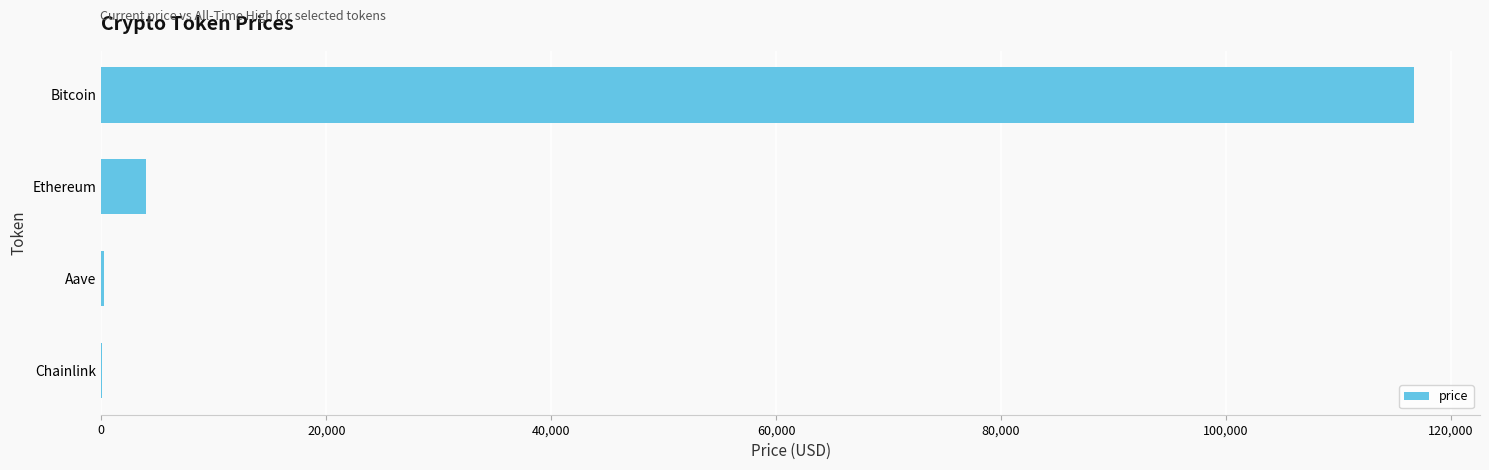

What is the sum of all values?

121017.6